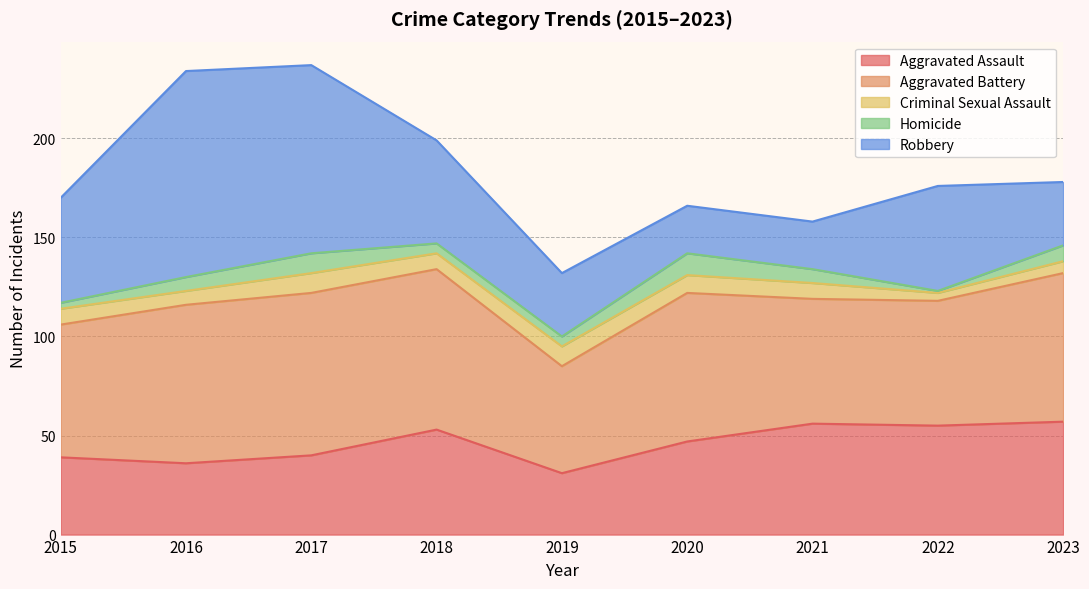

In Homicide, how many points are lower than both neighbors (excluding endpoints)?

1